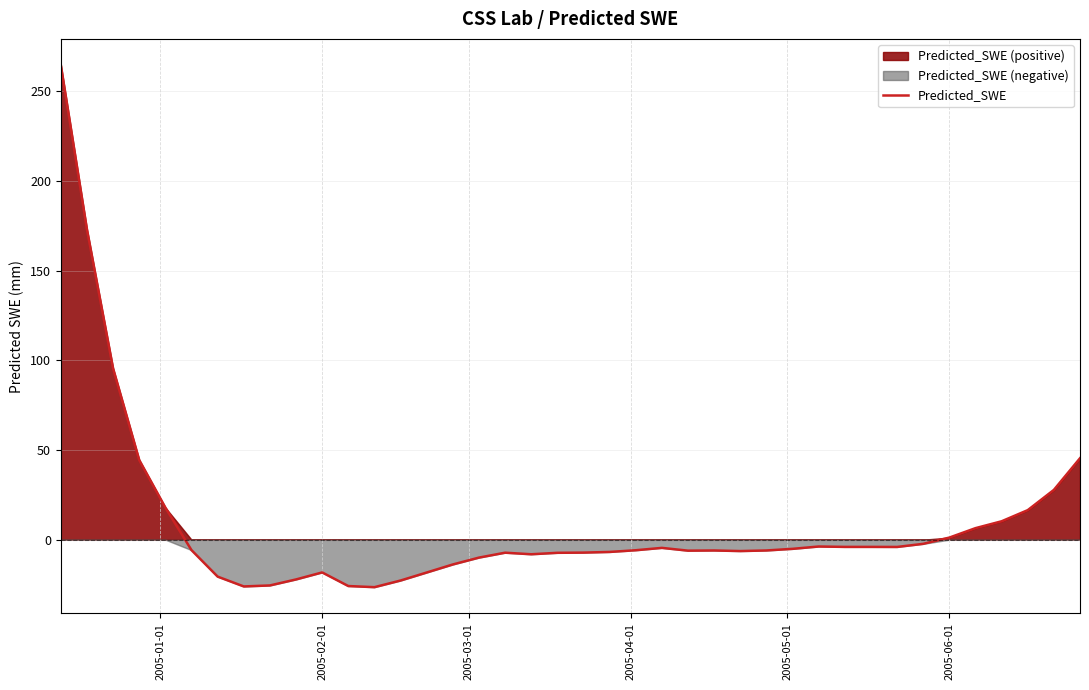

What is the minimum value for Predicted_SWE?

-26.5